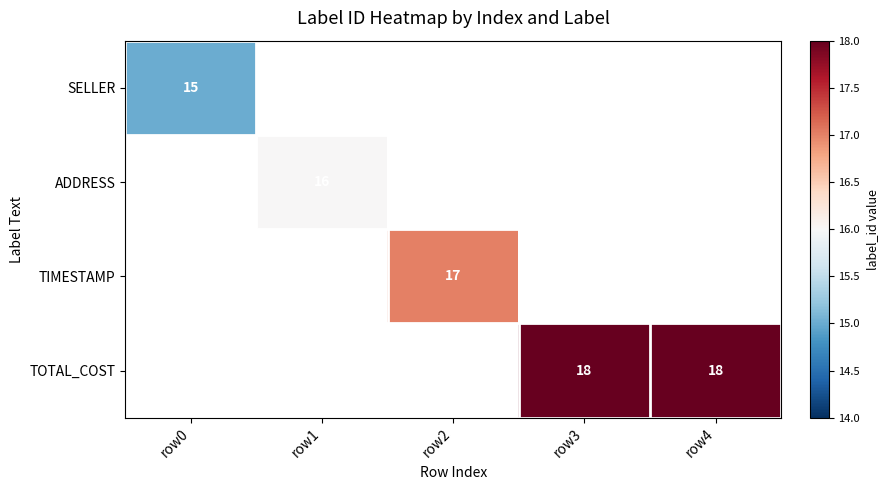

Count the number of data series in this chart.

4